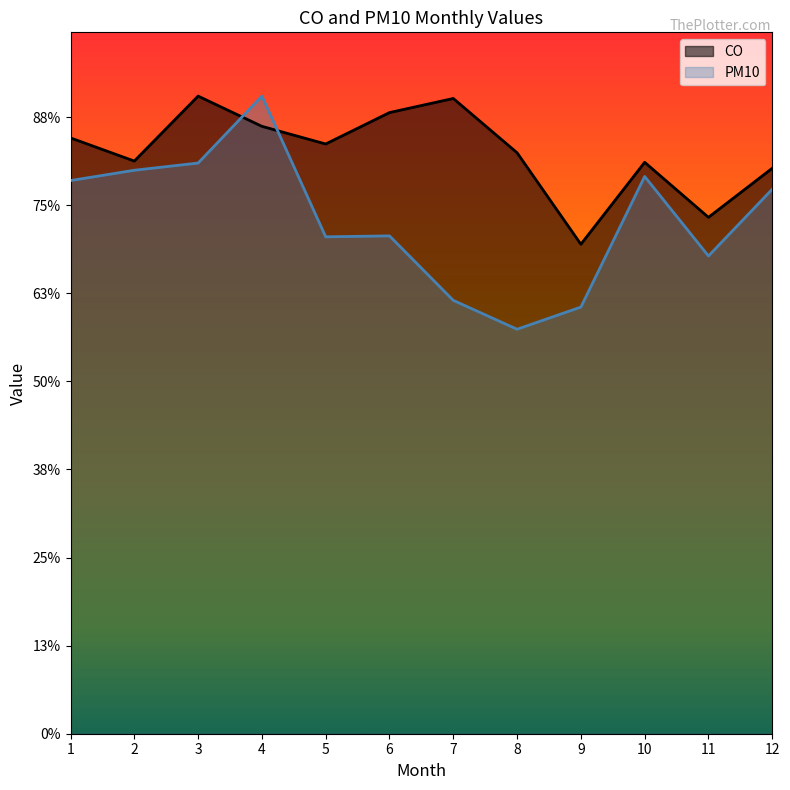

What are all the series names shown in the legend?

CO, PM10